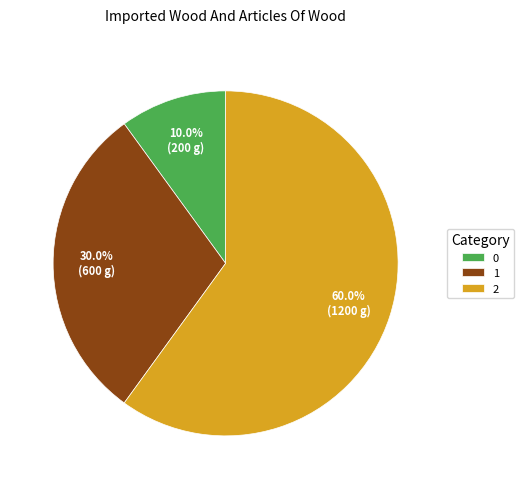

Is it true that 2 is 66% of the pie?

False